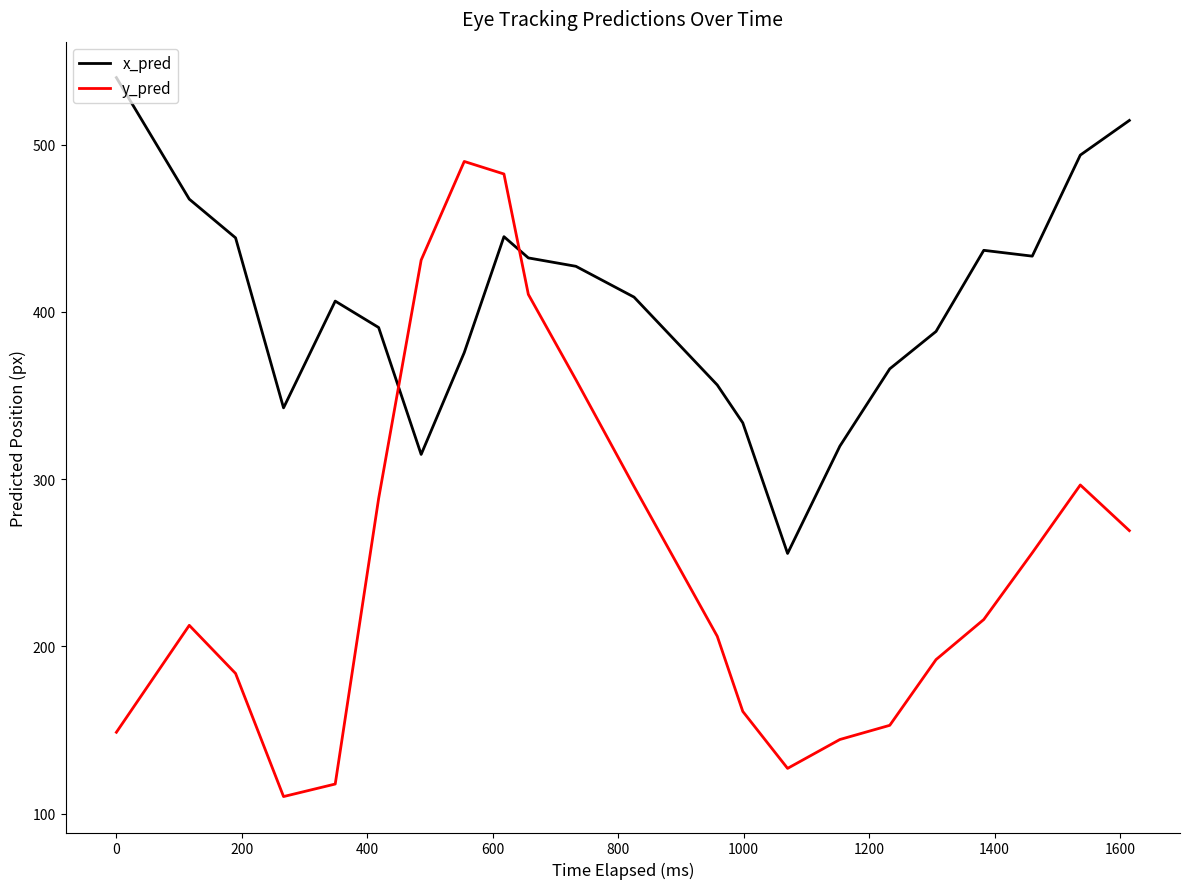

Which series has the largest total across all categories?

x_pred